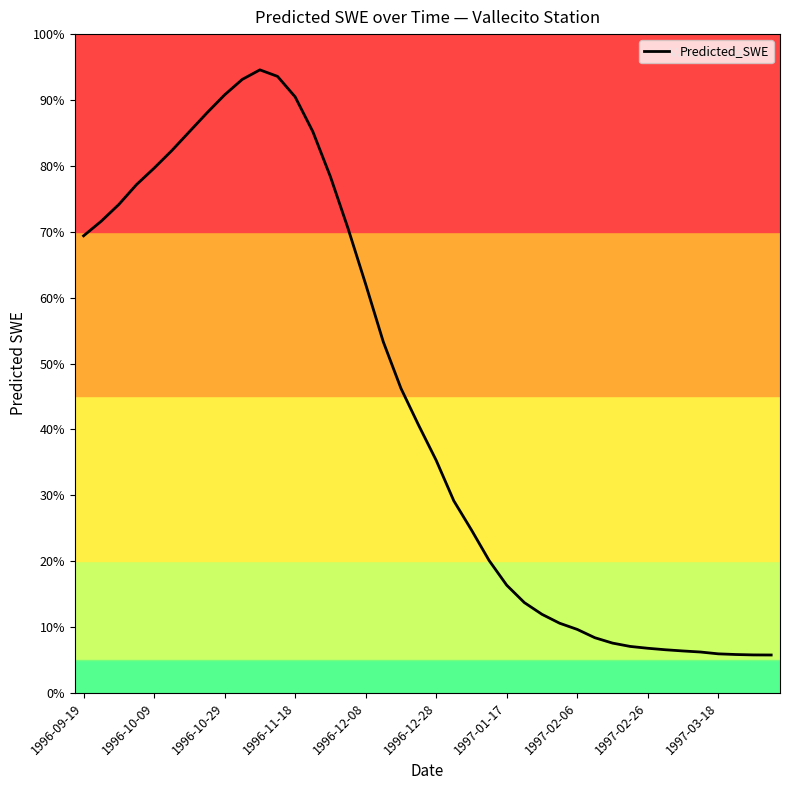

How many interior local peaks (higher than both neighbors) does the data have?

1